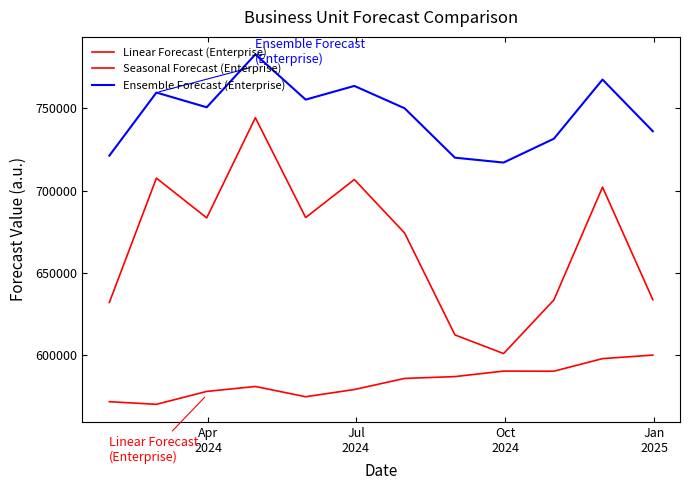

How many lines are shown in the chart?

3